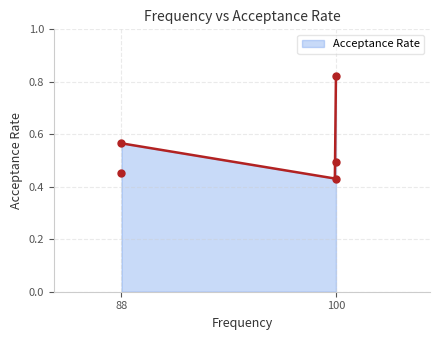

At which label does Acceptance Rate reach its peak?

100